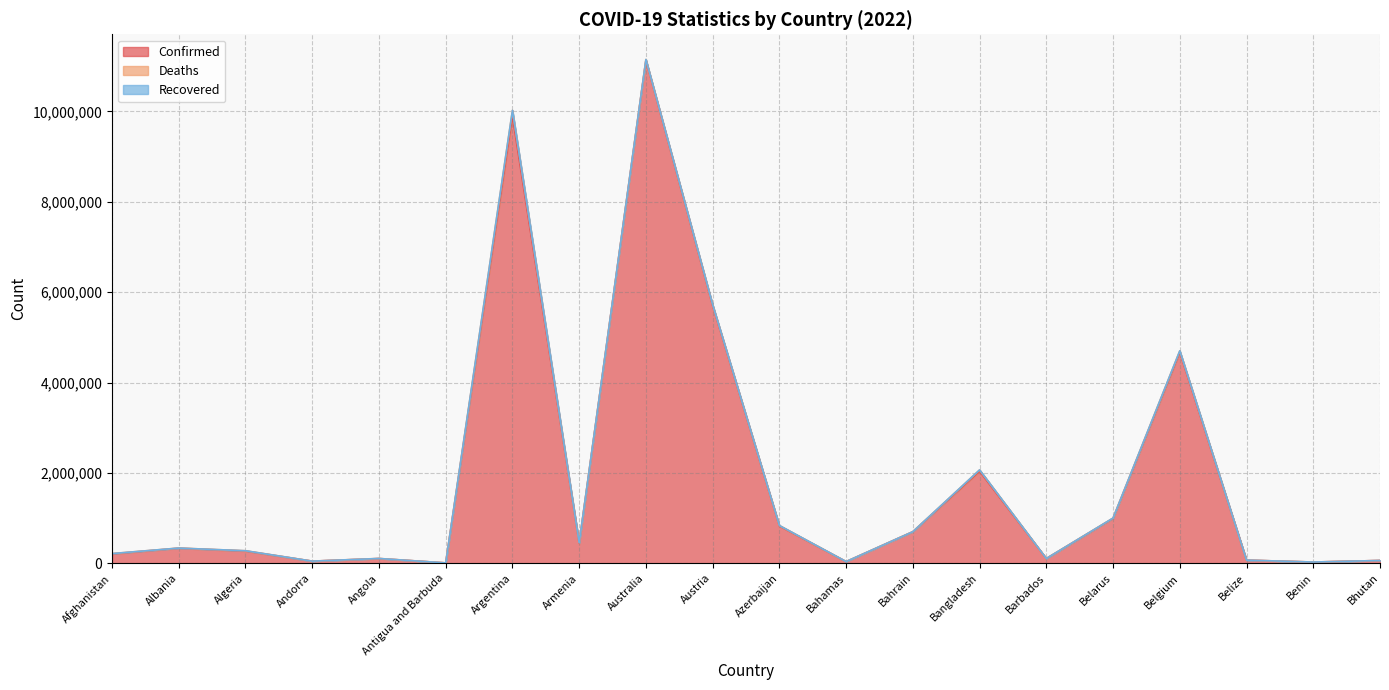

What is the label of the 8th point from the left?

Armenia